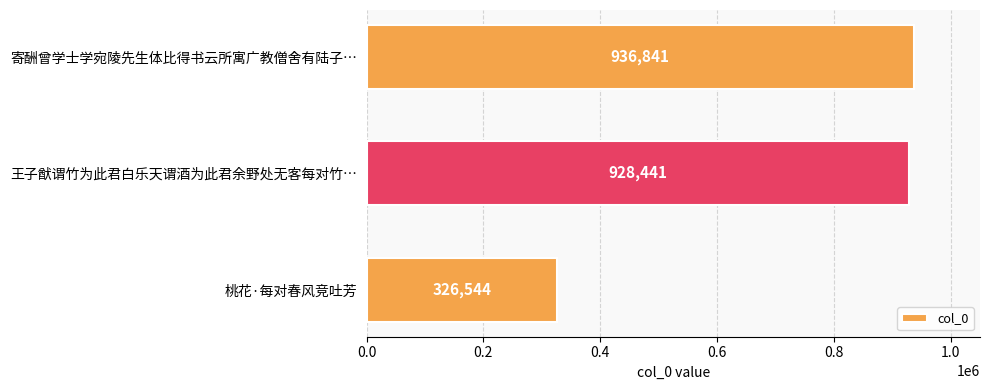

True or false: the data shows 936841 at 寄酬曾学士学宛陵先生体比得书云所寓广教僧舍有陆子….

True